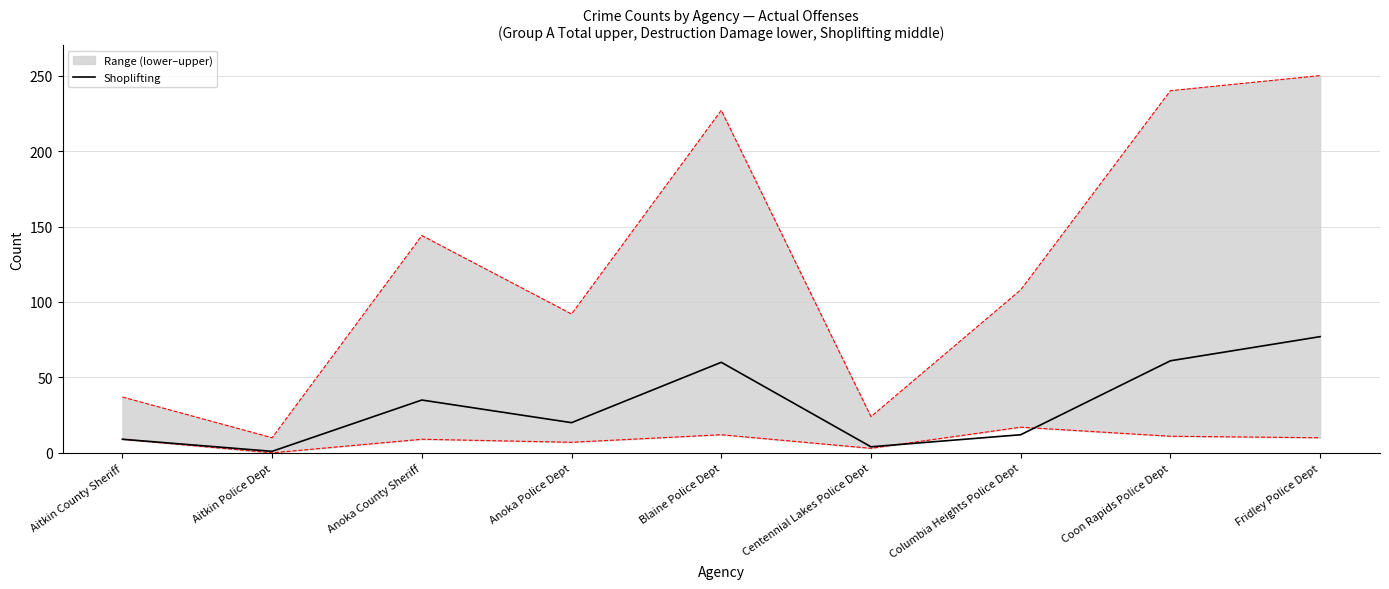

At which category does the chart reach its minimum across all series?

Aitkin Police Dept